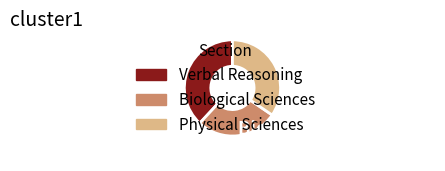

How much of the chart is everything except Physical Sciences 34.5%?

65.5%